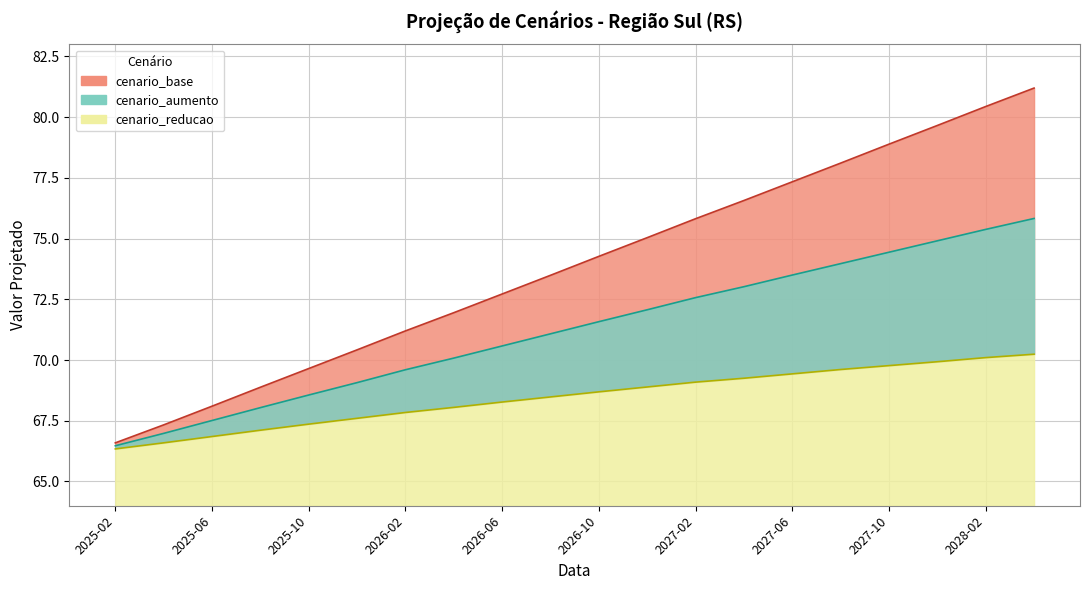

Reading left to right, transcribe all the data shown in this chart.

cenario_base: 66.6	67.3	68.1	68.9	69.7	70.4	71.2	72.0	72.7	73.5	74.3	75.0	75.8	76.6	77.3	78.1	78.9	79.7	80.4	81.2
cenario_aumento: 66.5	67.0	67.5	68.0	68.6	69.1	69.6	70.1	70.6	71.1	71.6	72.1	72.6	73.0	73.5	74.0	74.4	74.9	75.4	75.8
cenario_reducao: 66.3	66.6	66.8	67.1	67.4	67.6	67.8	68.0	68.3	68.5	68.7	68.9	69.1	69.2	69.4	69.6	69.8	69.9	70.1	70.2